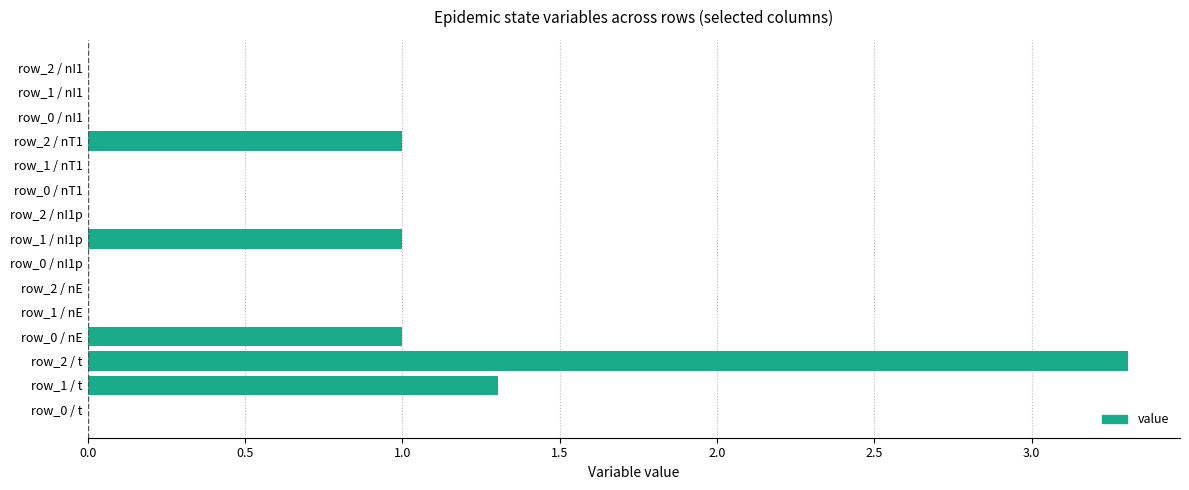

Reading bottom to top, extract all data points from this chart.

row_0 / t=0.0	row_1 / t=1.3	row_2 / t=3.3	row_0 / nE=1.0	row_1 / nE=0.0	row_2 / nE=0.0	row_0 / nI1p=0.0	row_1 / nI1p=1.0	row_2 / nI1p=0.0	row_0 / nT1=0.0	row_1 / nT1=0.0	row_2 / nT1=1.0	row_0 / nI1=0.0	row_1 / nI1=0.0	row_2 / nI1=0.0